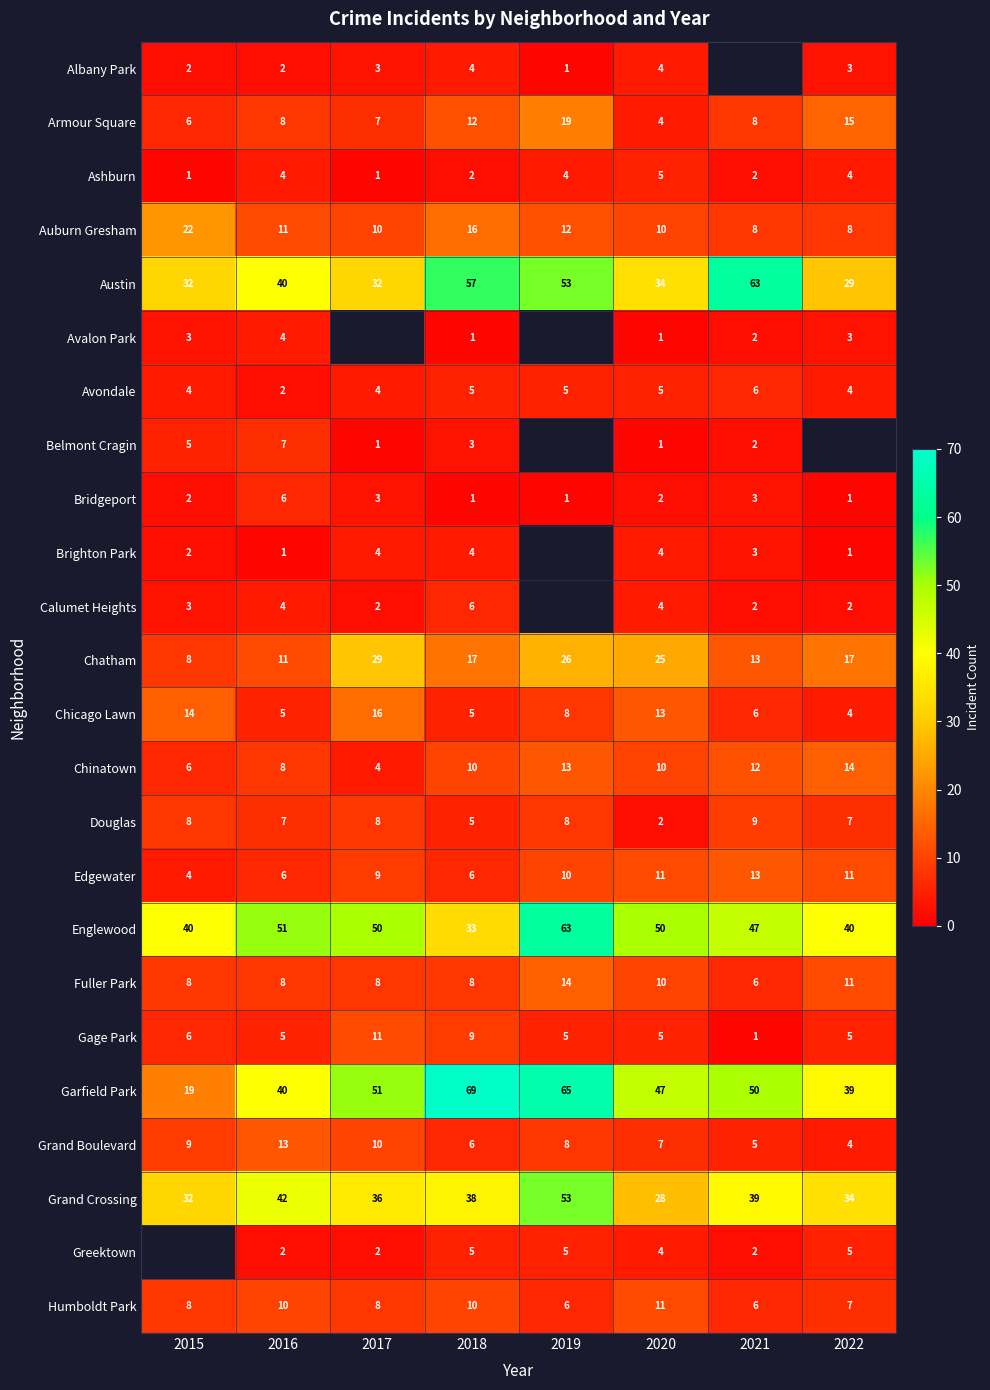

What is the minimum value for Englewood?

33